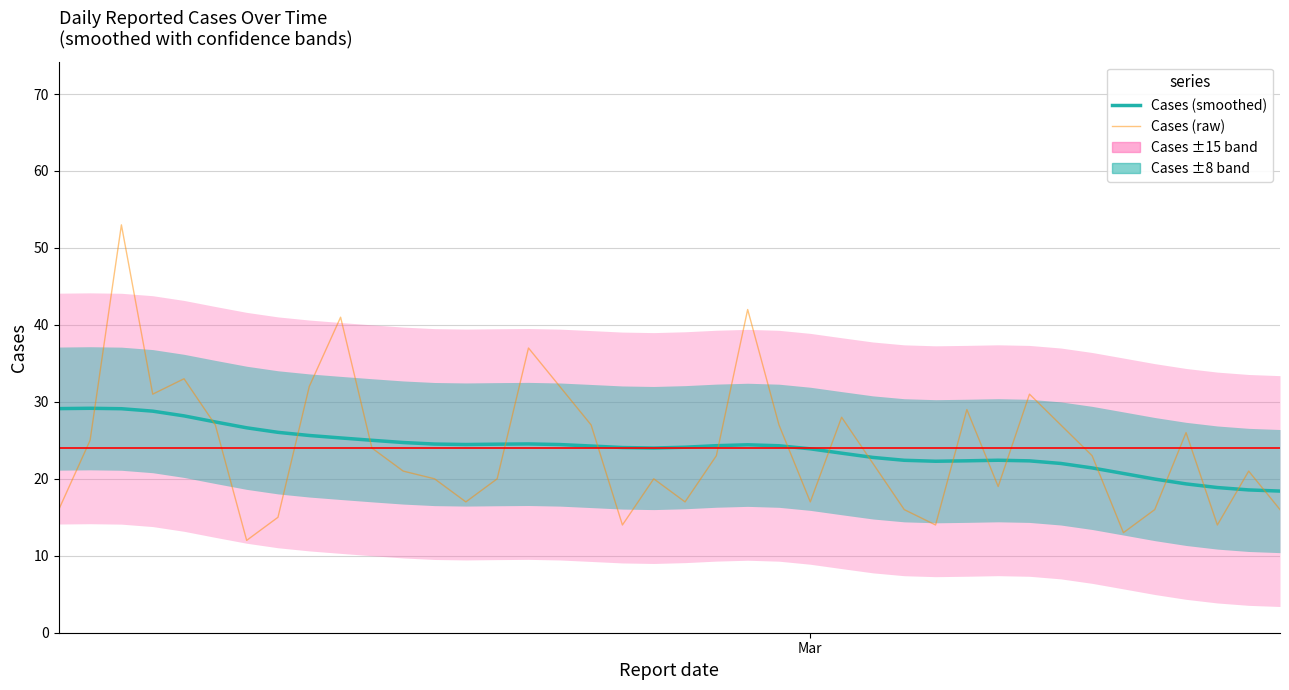

Which series has the largest range (max minus min)?

Cases (raw)